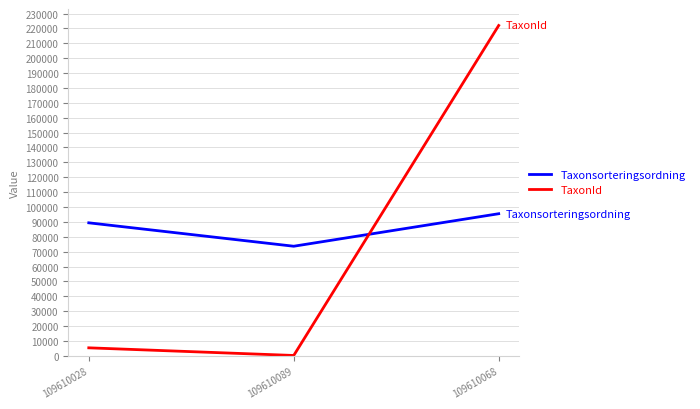

Between 109610089 and 109610068, which series saw the biggest shift?

TaxonId